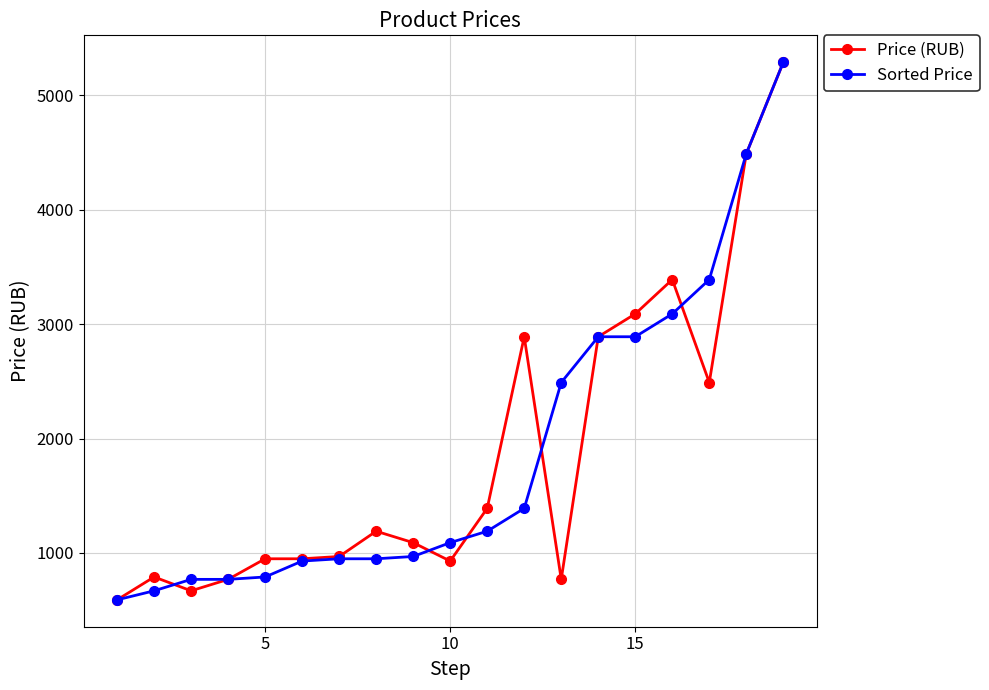

True or false: Price (RUB) has more than 0 points higher than both neighbors.

True